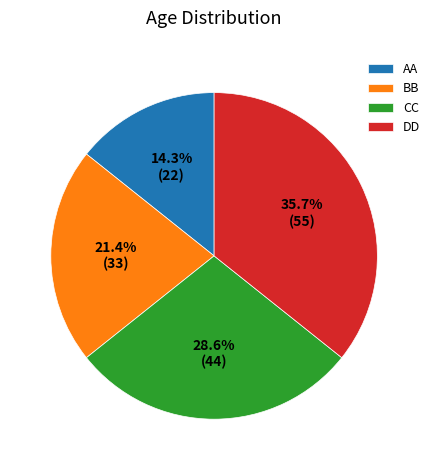

How much of the chart is everything except DD?

64.3%